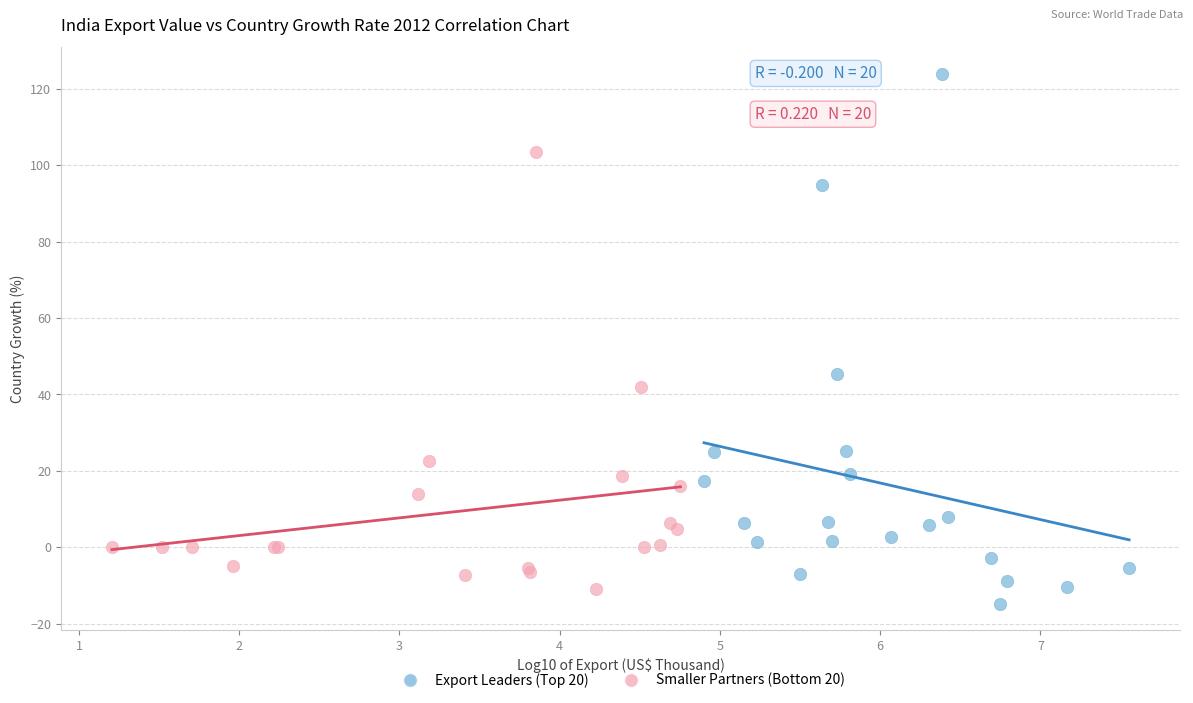

Which series has the widest spread of Y values?

Export Leaders (Top 20)